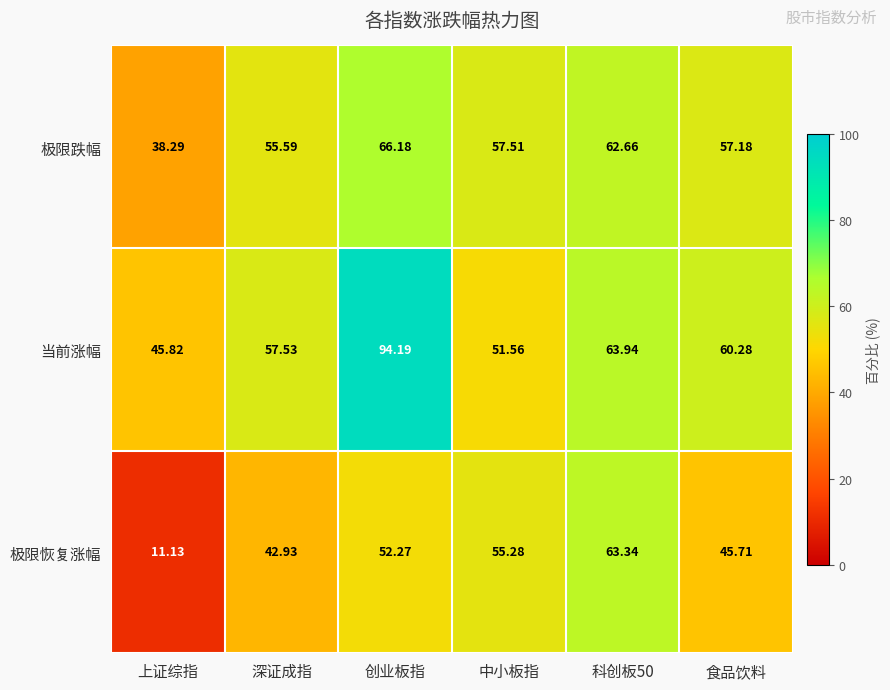

At which category is the sum across all series the highest?

创业板指